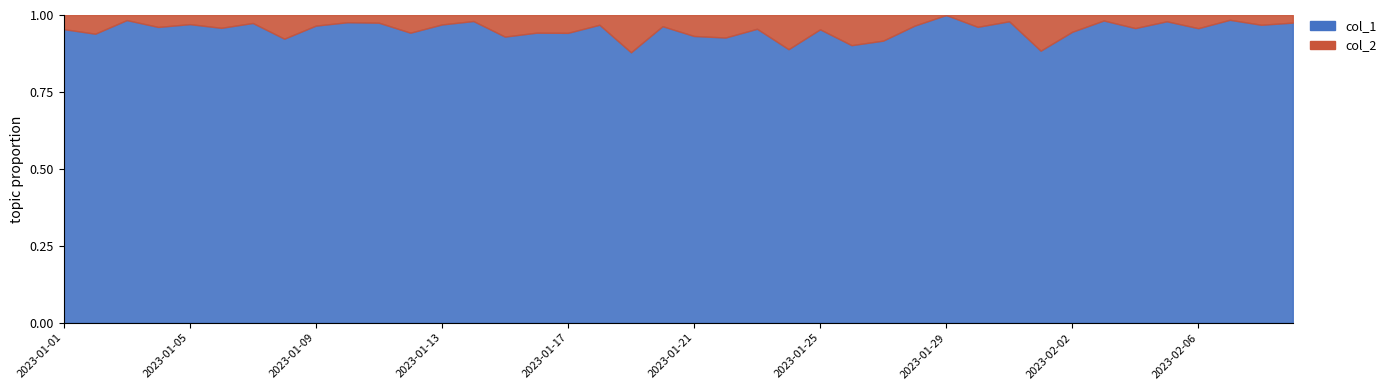

List the series in order of their peak value, lowest first.

col_2, col_1